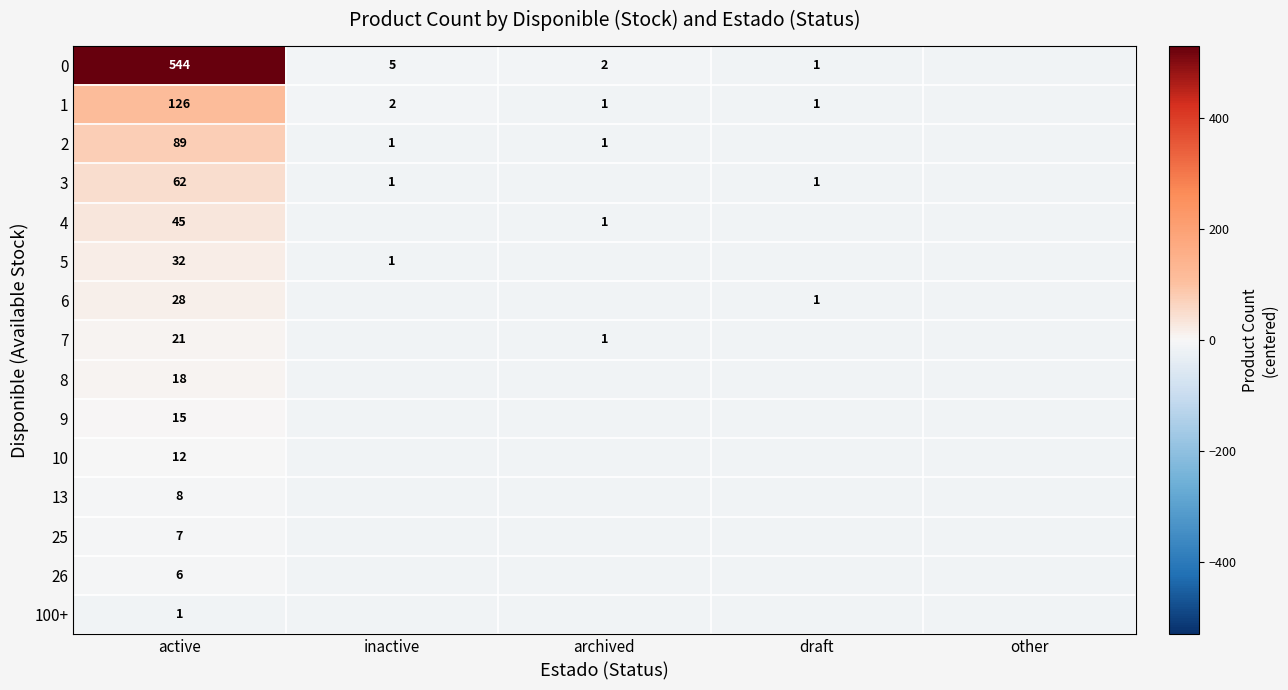

Is the value of 10 at active greater than the value of 100+ at other?

Yes